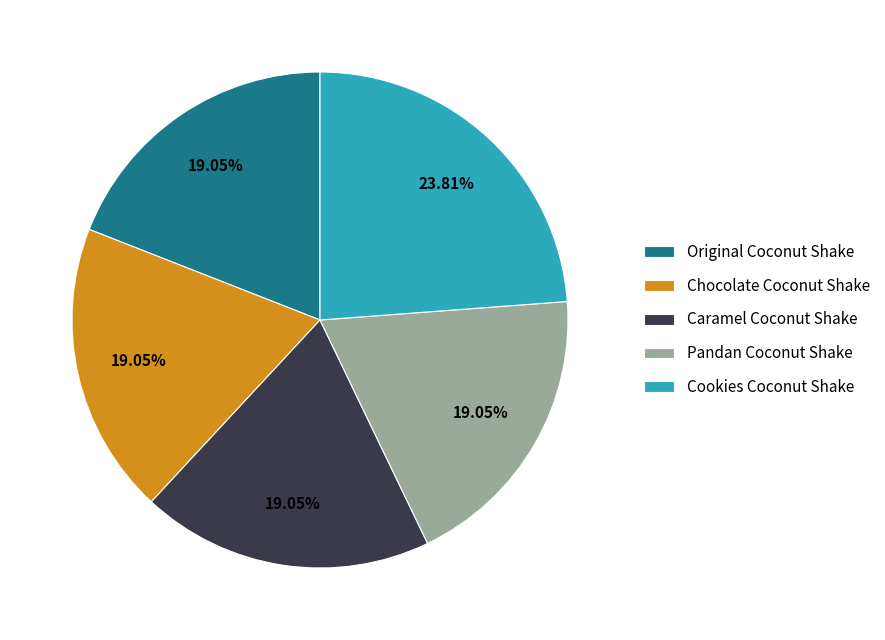

What percentage is NOT represented by Caramel Coconut Shake?

81.0%